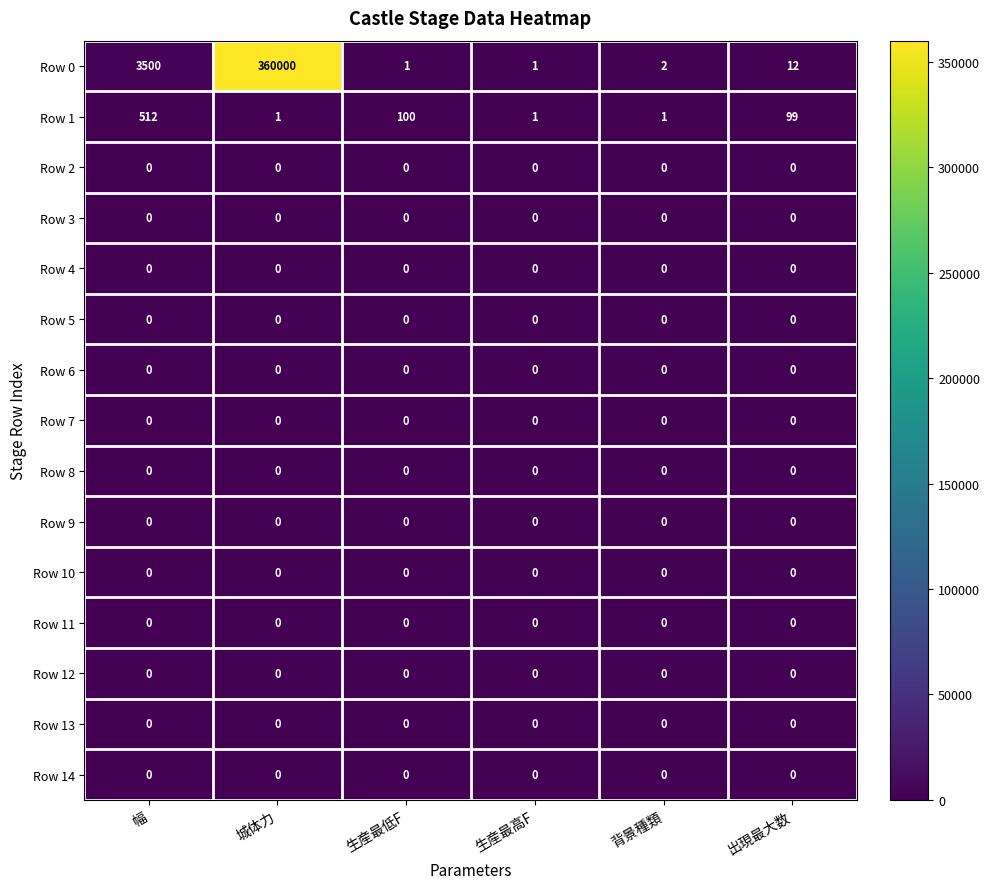

Which category has the highest value across all series?

城体力